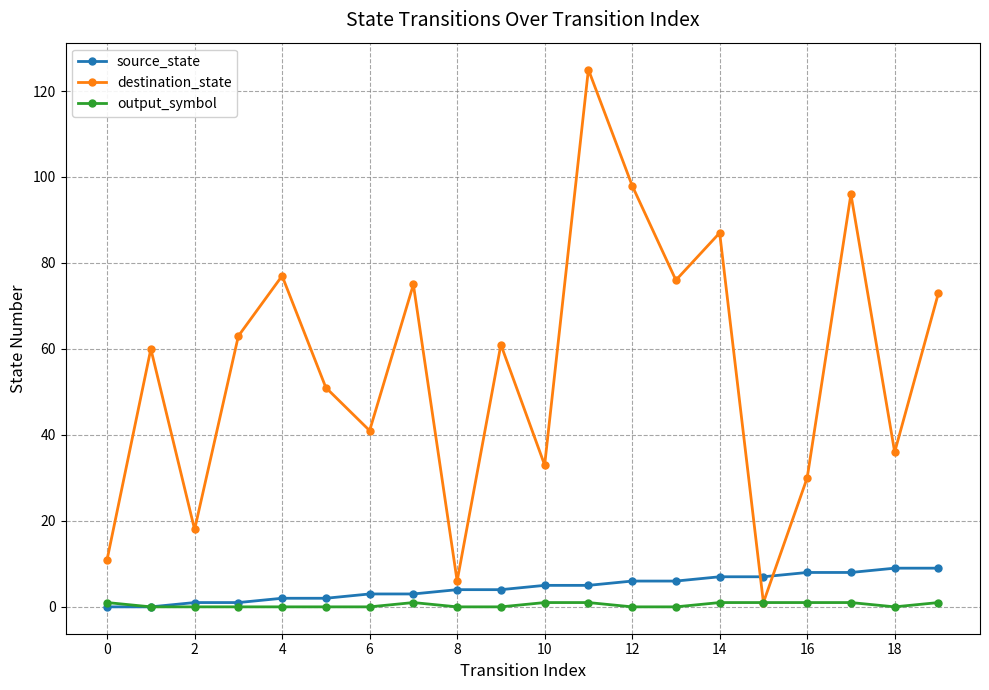

How many data points does each series have?

20